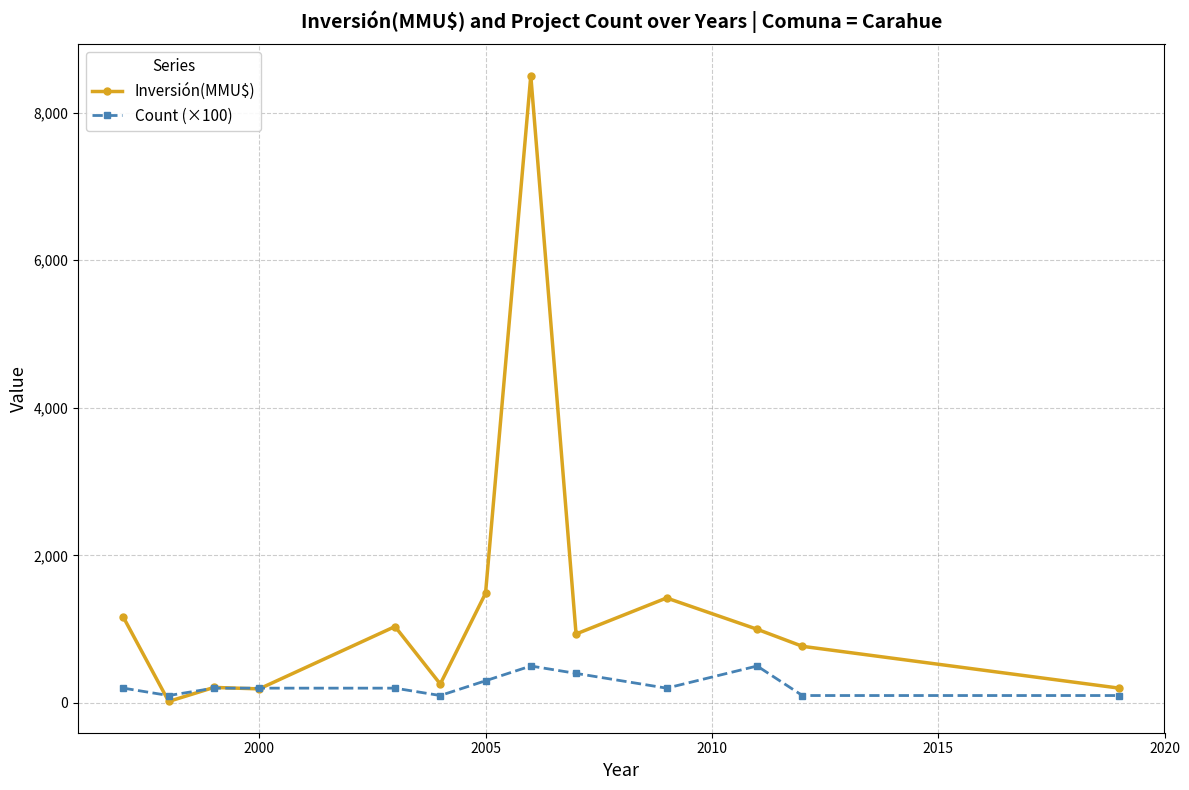

What is the maximum value shown in the chart?

8500